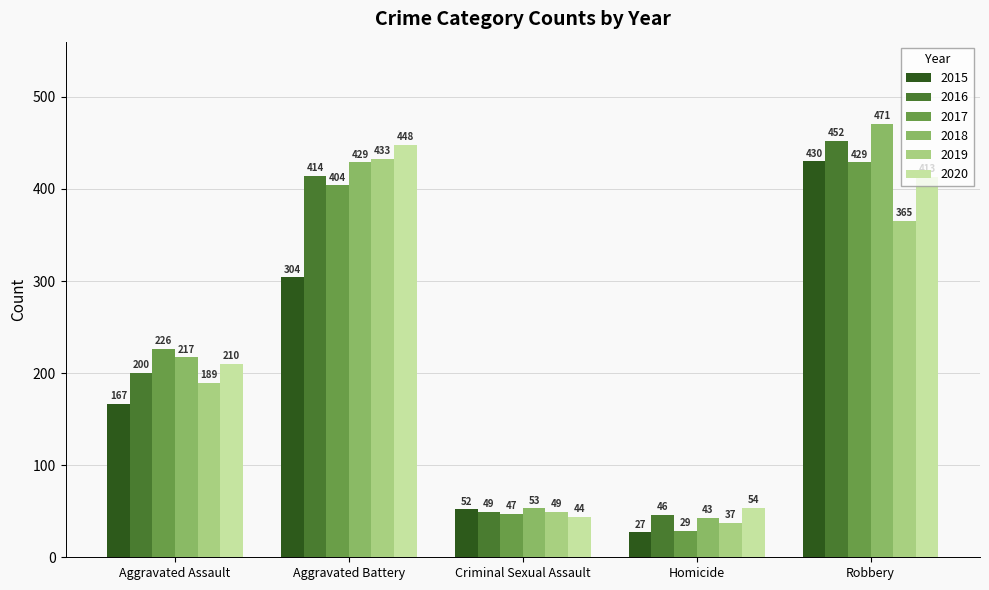

True or false: 2017 has a value of 29 at Homicide.

True